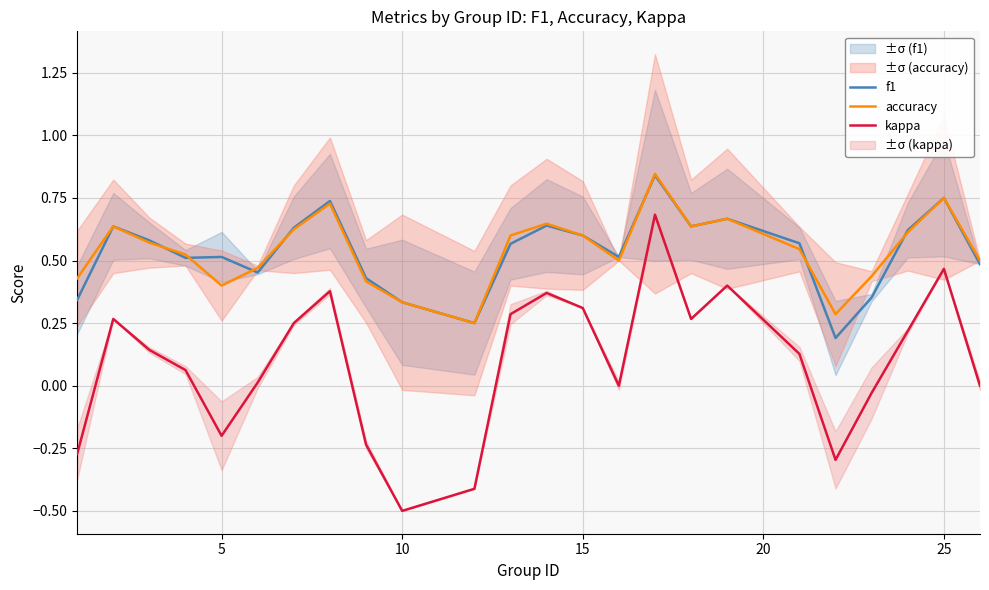

True or false: accuracy has more than 1 points higher than both neighbors.

True